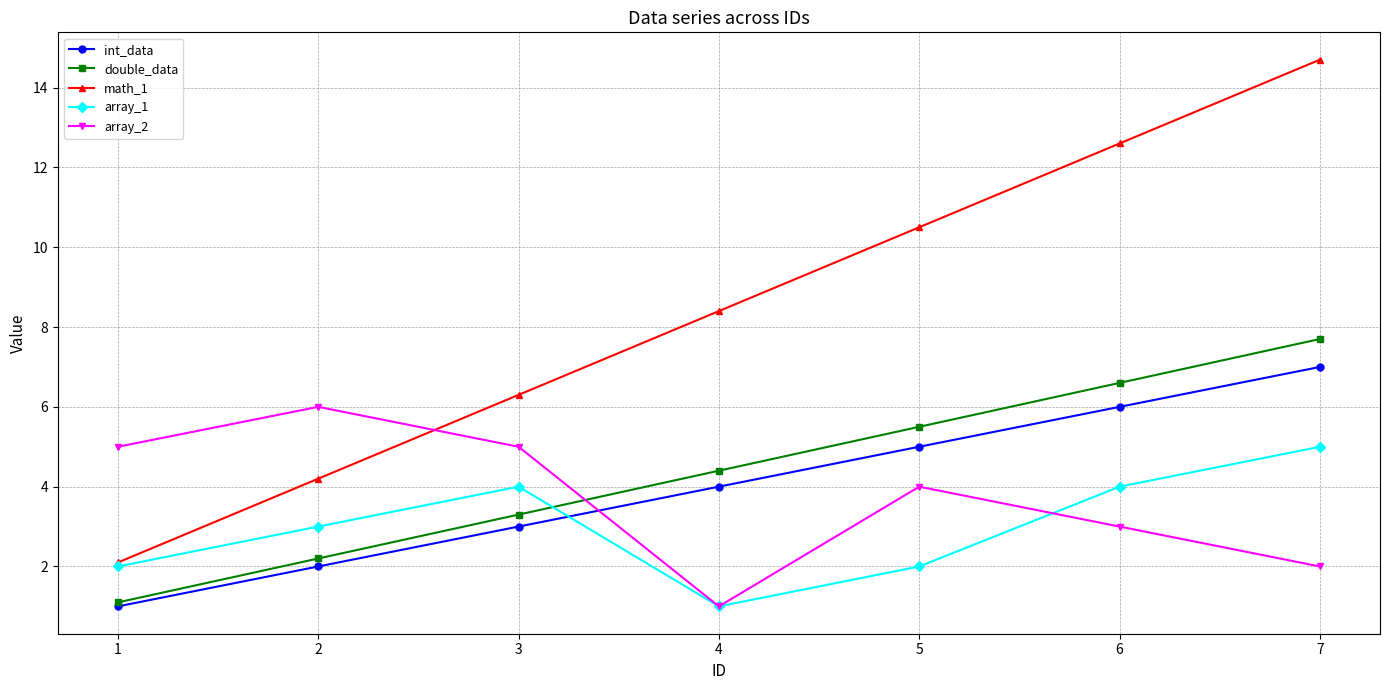

Which series has the widest spread of values?

math_1